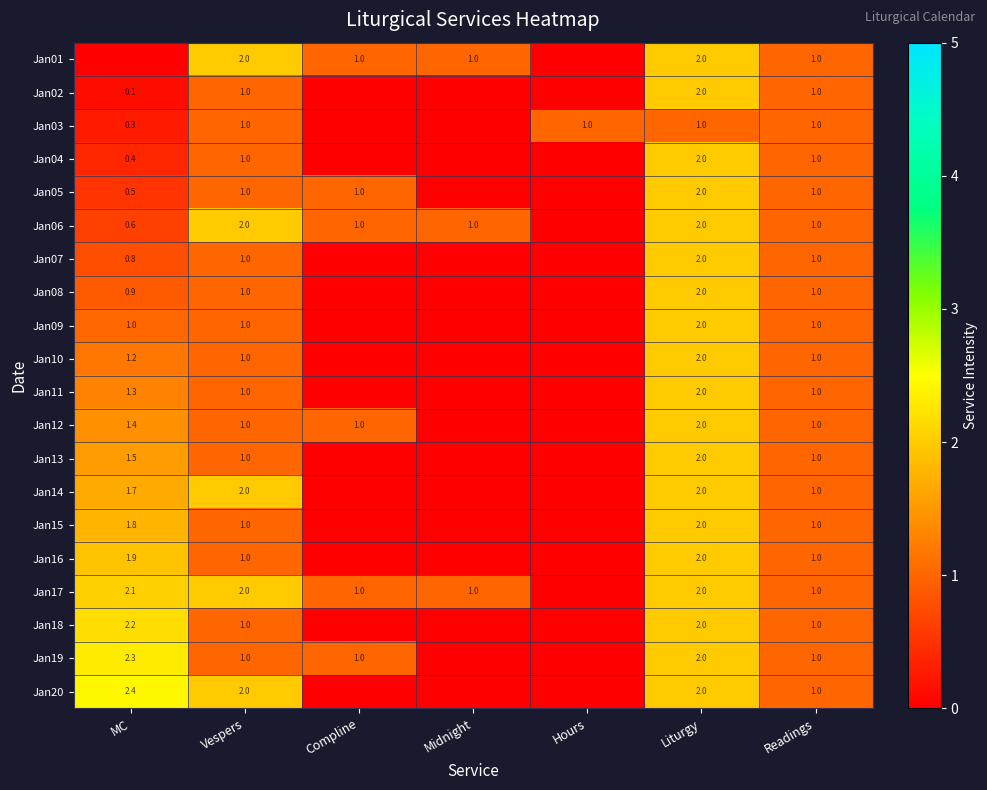

Is the value of Jan16 at MC greater than the value of Jan03 at Readings?

Yes